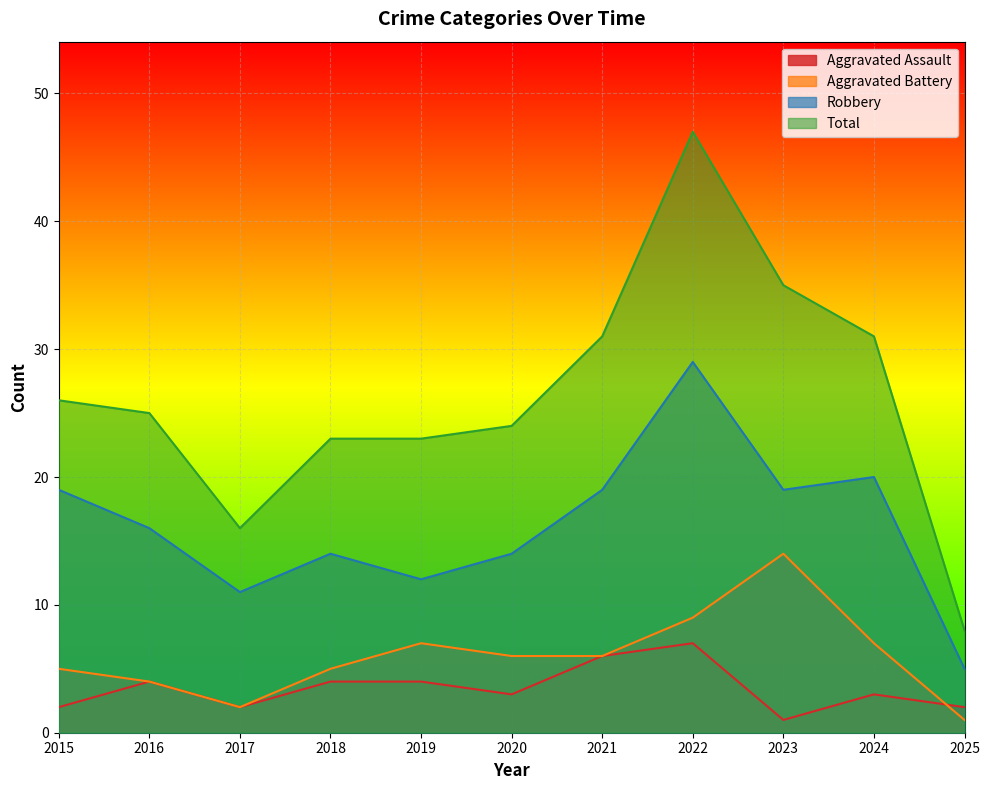

The value of Robbery at 2021 is 5. True or false?

False